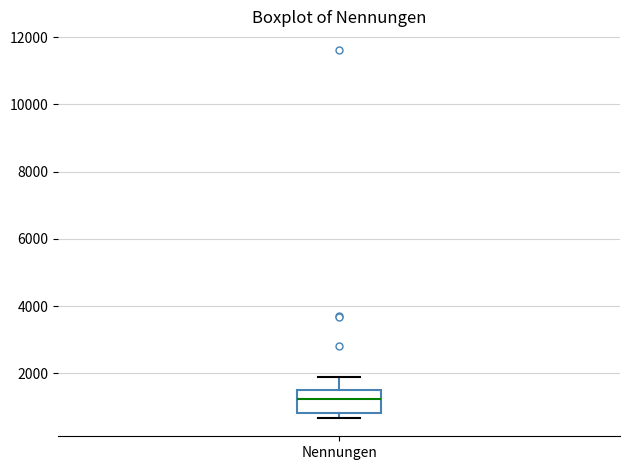

Read this box plot against the y-axis: the position of the median line, the range covered by the box, and the ends of both whiskers. The values are not printed on the chart, so give them approximately, as read against the axis.

median 1200, box 800 to 1600, whiskers 600 to 1800